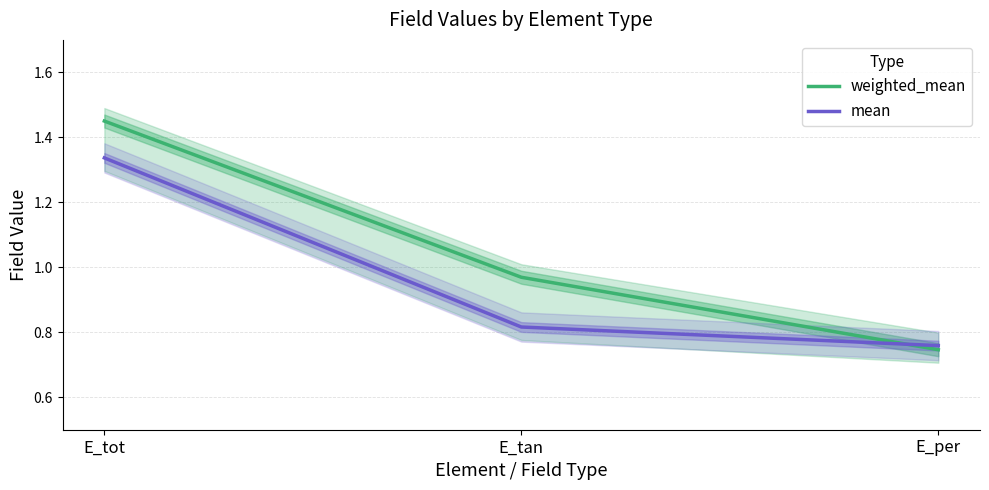

Reading right to left, transcribe all the data shown in this chart.

weighted_mean: 0.7	1.0	1.5
mean: 0.8	0.8	1.3